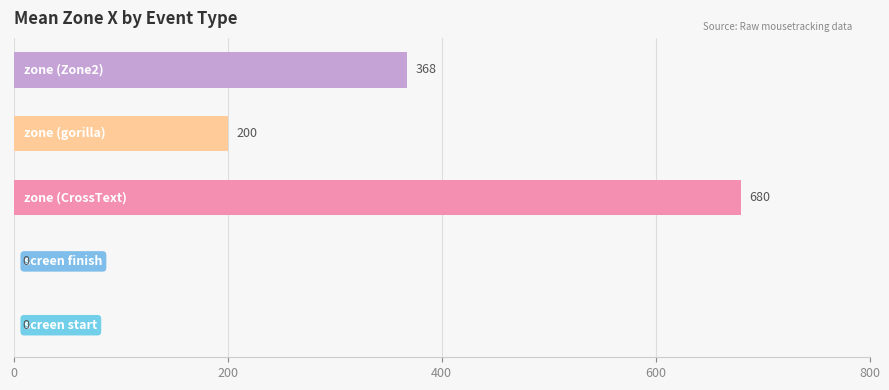

What is the maximum value shown in the chart?

680